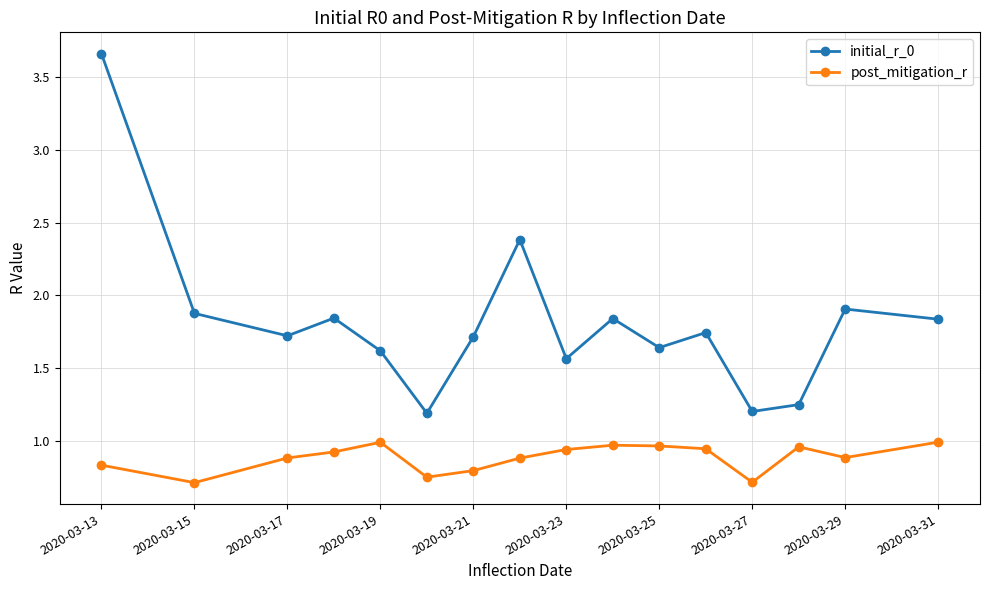

Which series has the largest range (max minus min)?

initial_r_0